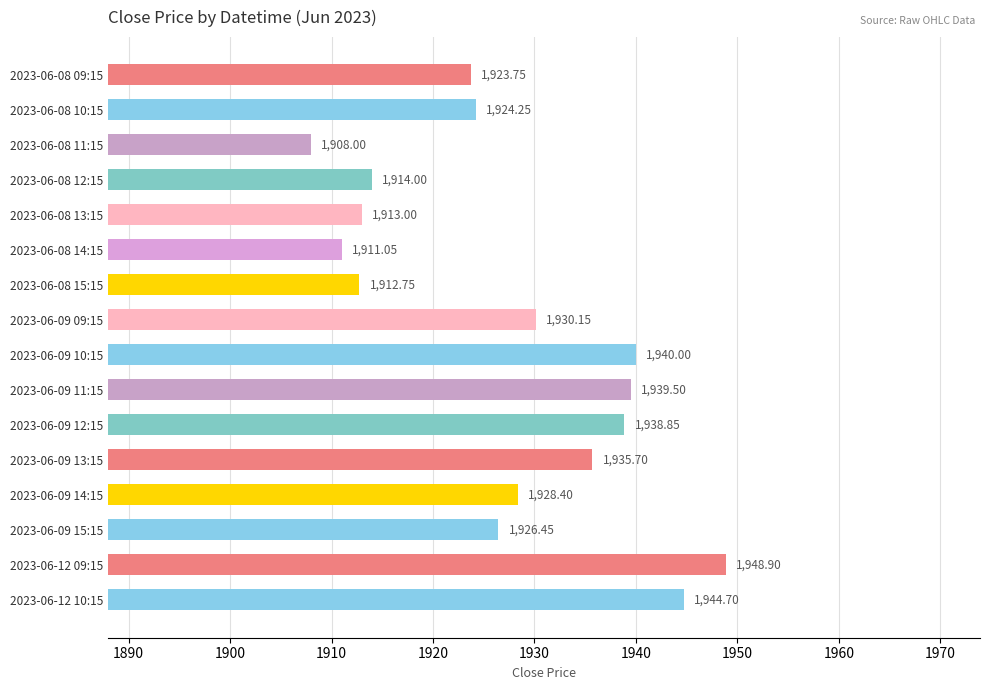

Approximately how many times larger is the value at 2023-06-08 13:15 compared to 2023-06-09 12:15?

1.0